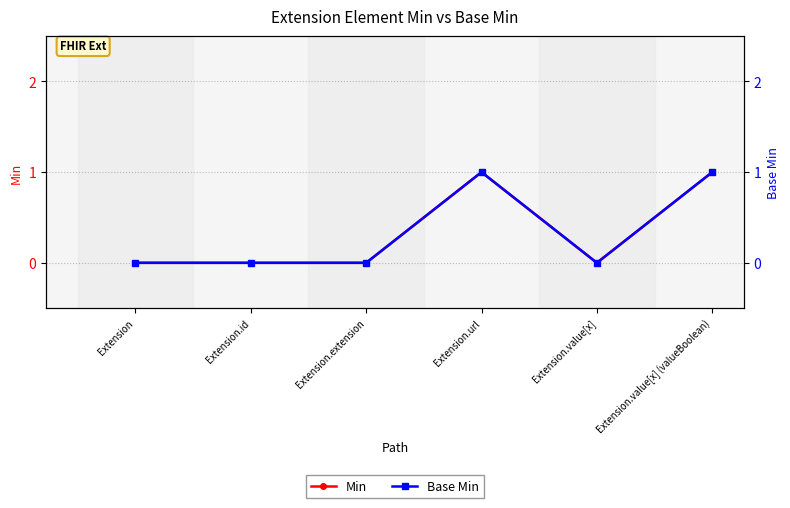

What is the label of the 1st point from the left?

Extension